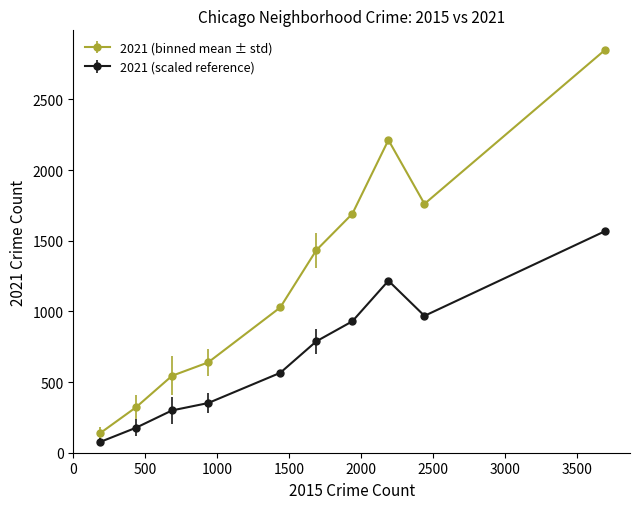

Which series has the largest range (max minus min)?

2021 (binned mean ± std)